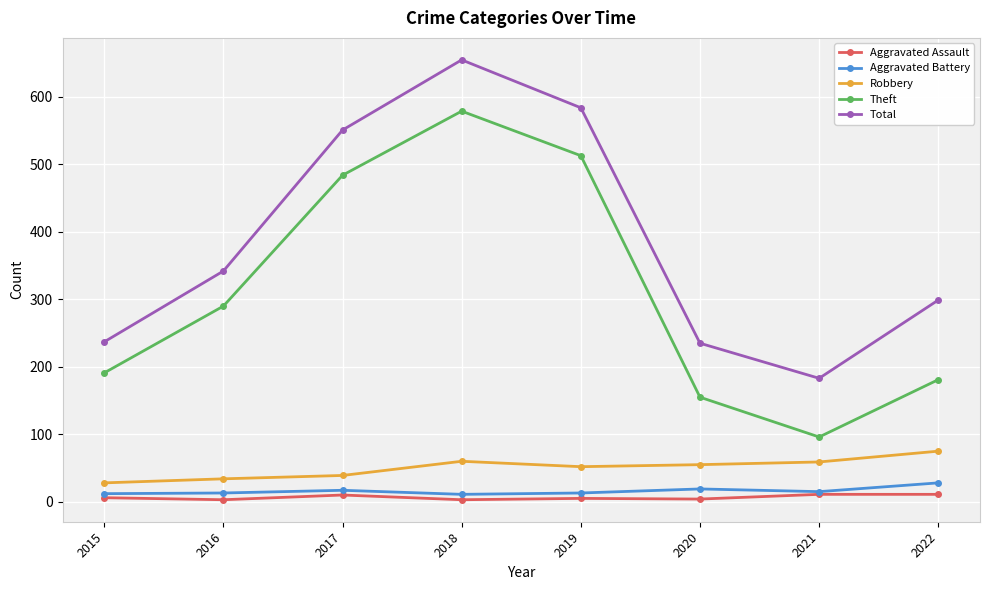

Rank the categories by Theft value from highest to lowest.

2018, 2019, 2017, 2016, 2015, 2022, 2020, 2021